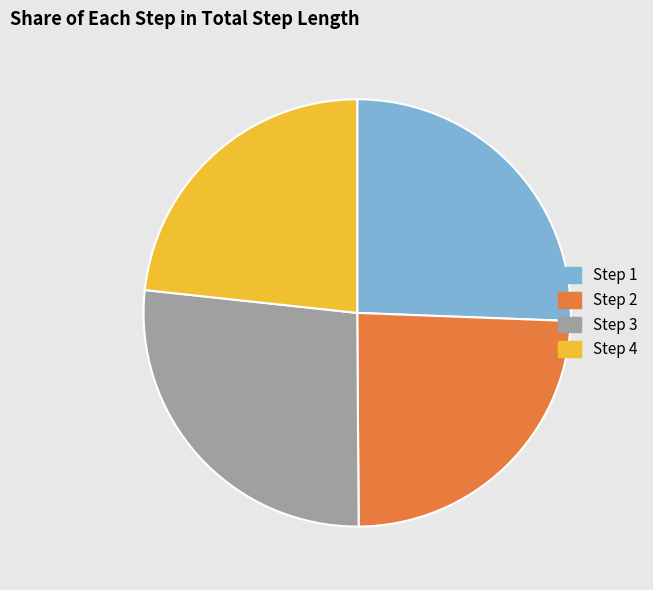

Between Step 3 and Step 4, which is larger?

Step 3